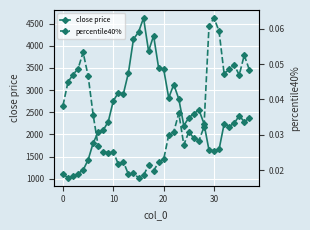

What is the maximum value for close price?

4627.8